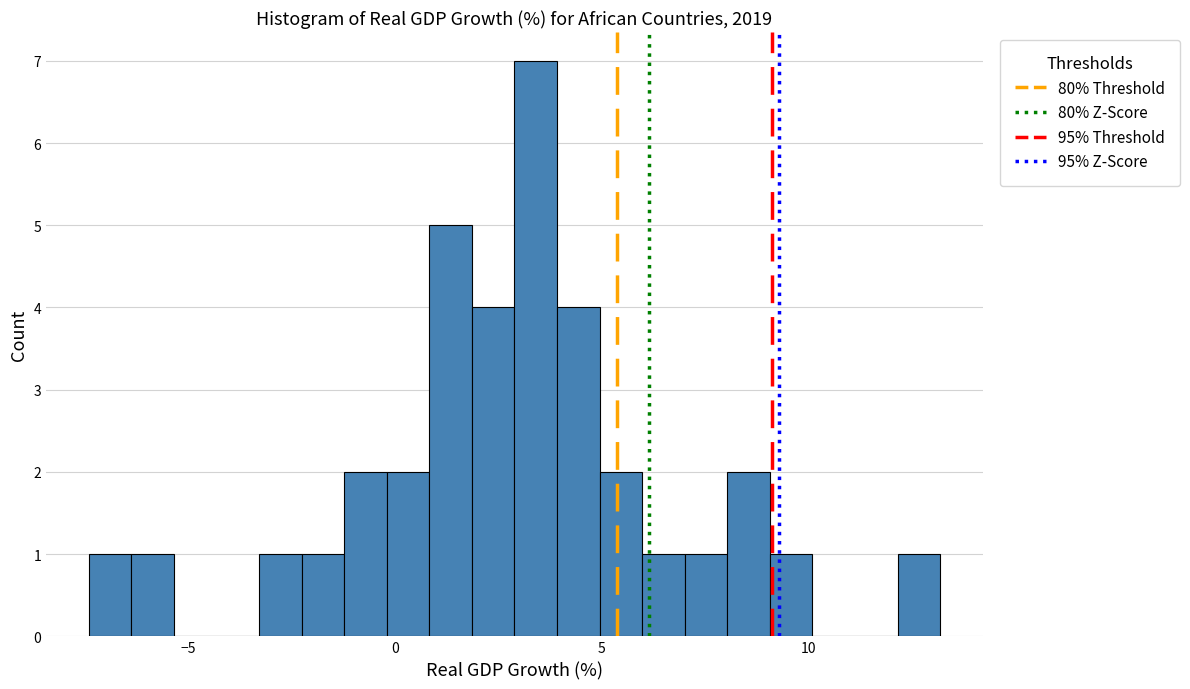

Read against the x-axis, roughly where is the centre of the tallest bar?

3.5